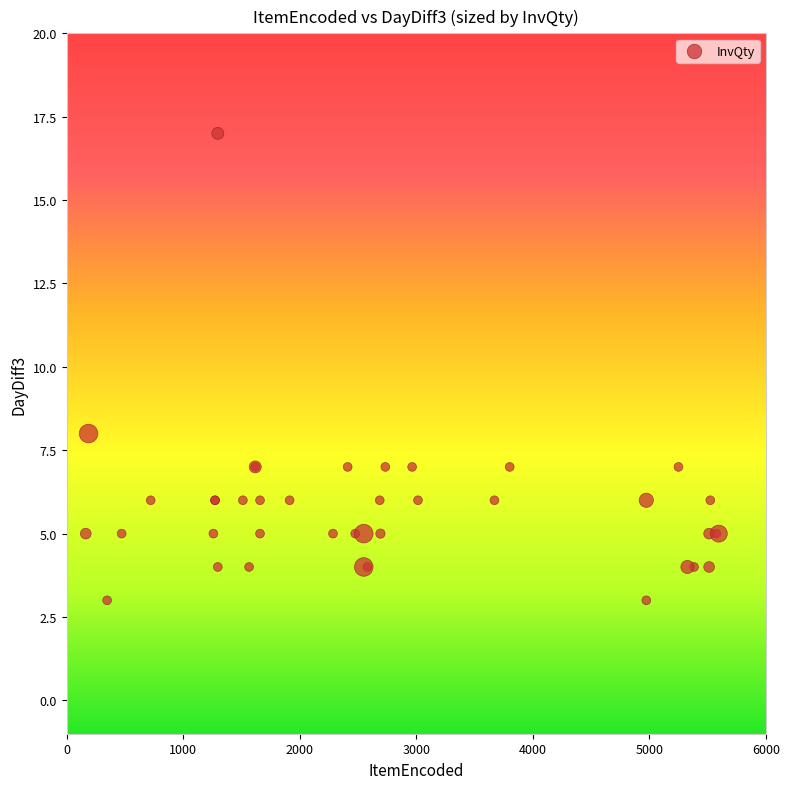

What Y value in the scatter plot is closest to 10?

8